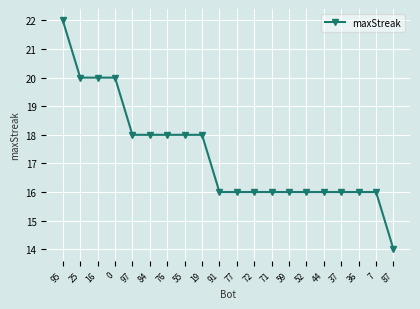

How many series are shown in this chart?

1